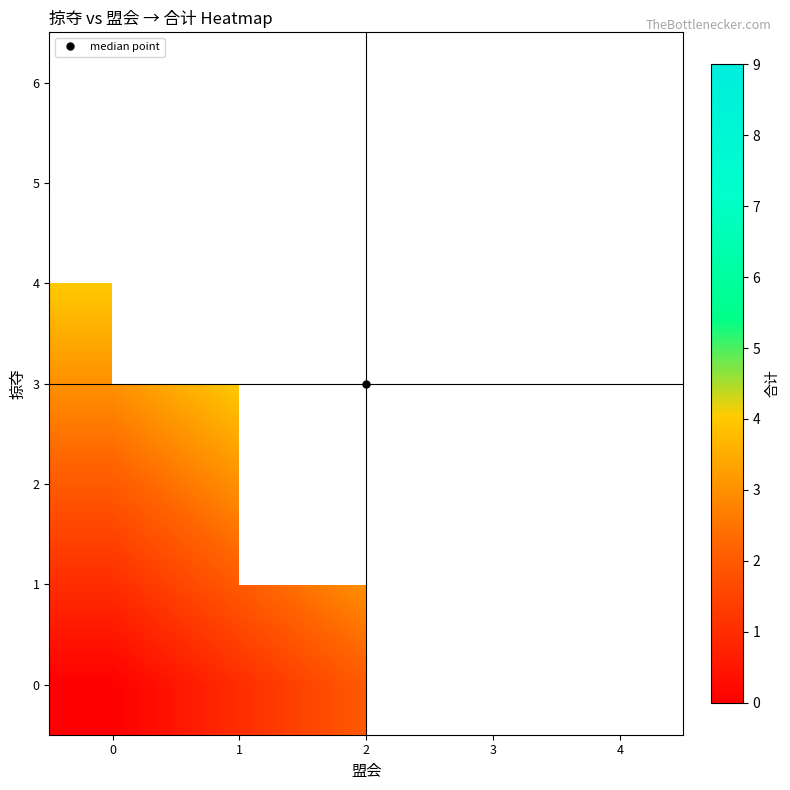

Which series has the largest range (max minus min)?

3